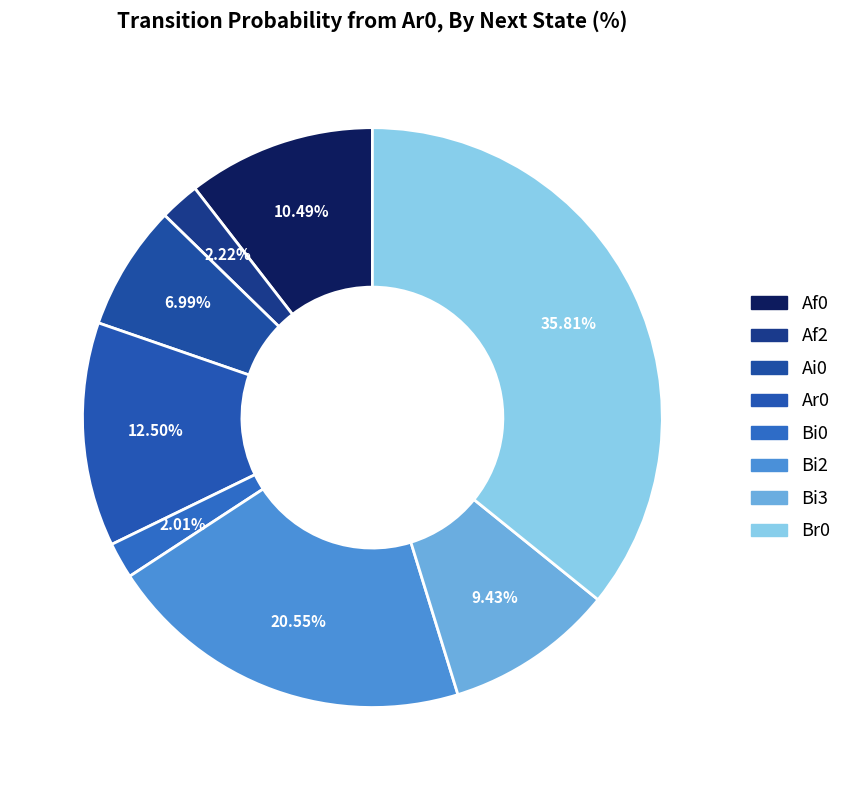

How many segments does this pie chart have?

8